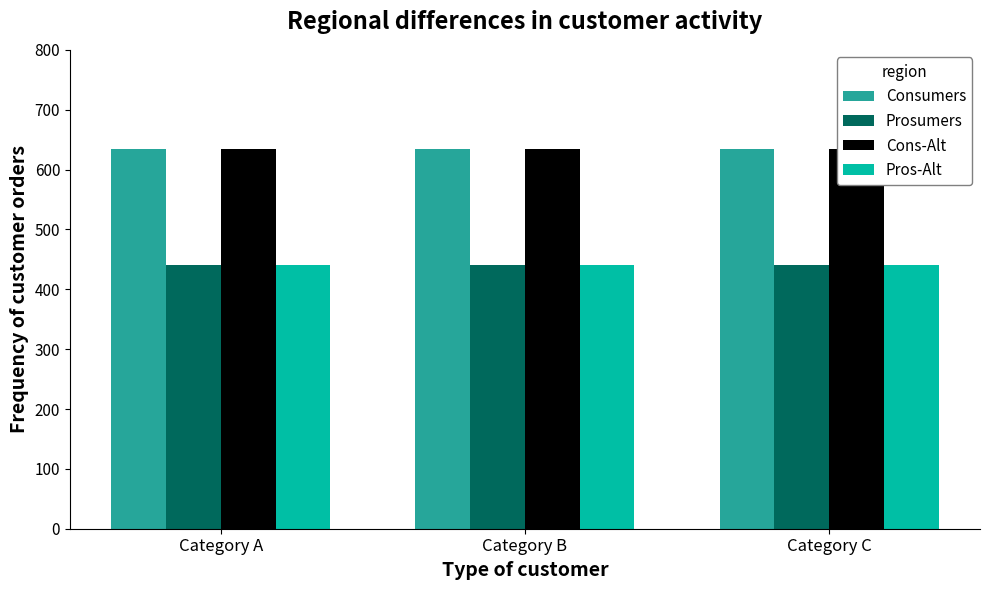

At which category does the chart reach its minimum across all series?

Category A